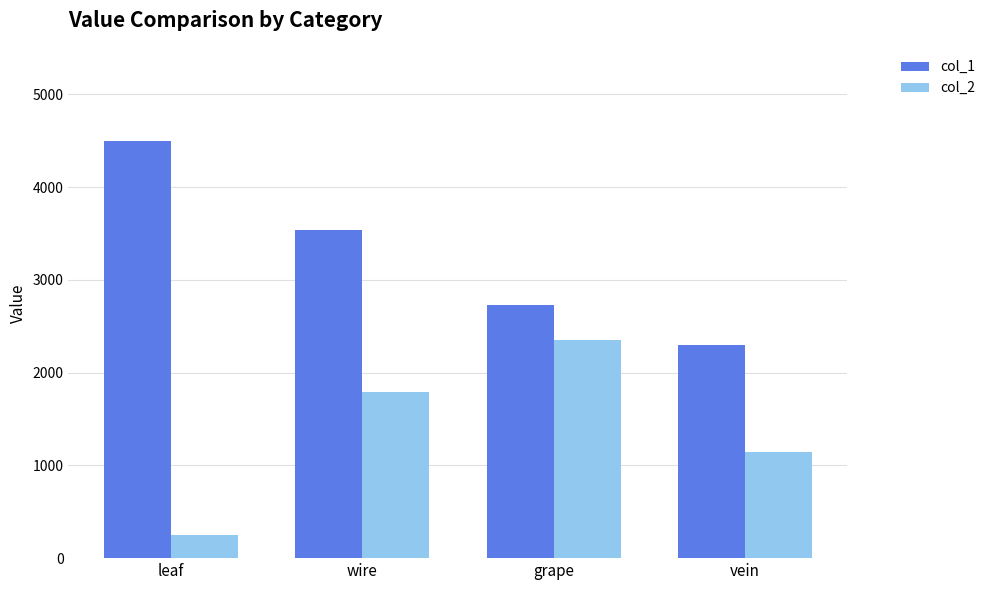

What is the difference between the second highest and minimum values in the col_1 series?

1244